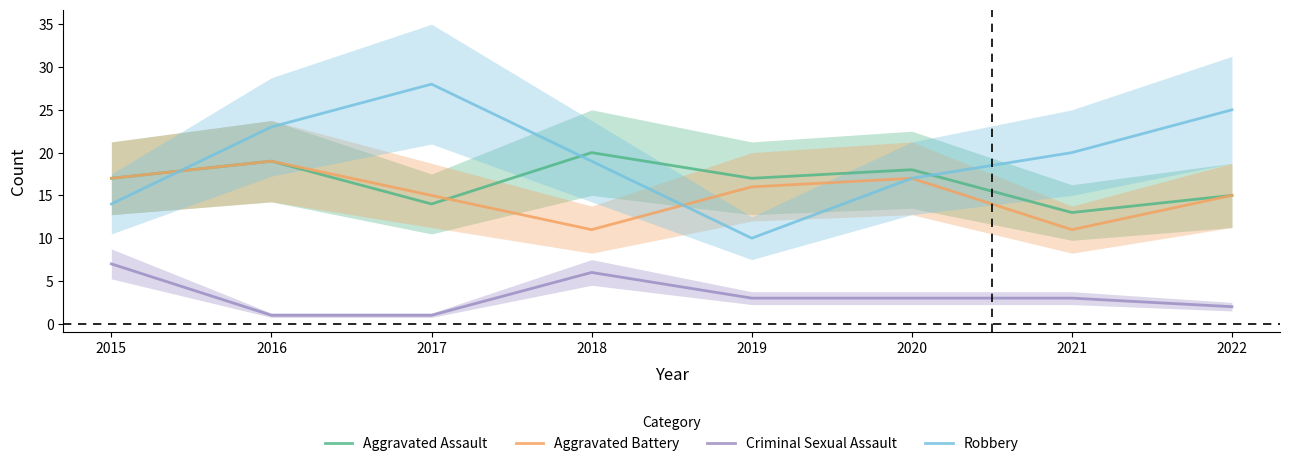

What is the value of the Robbery point at the 8th from the left?

25